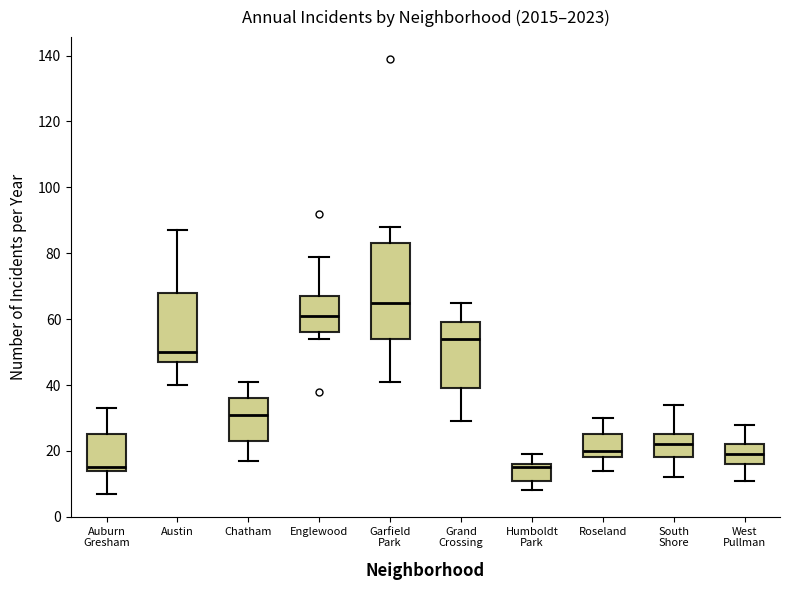

Comparing the boxes themselves (not the whiskers), which one is the tallest?

Garfield Park